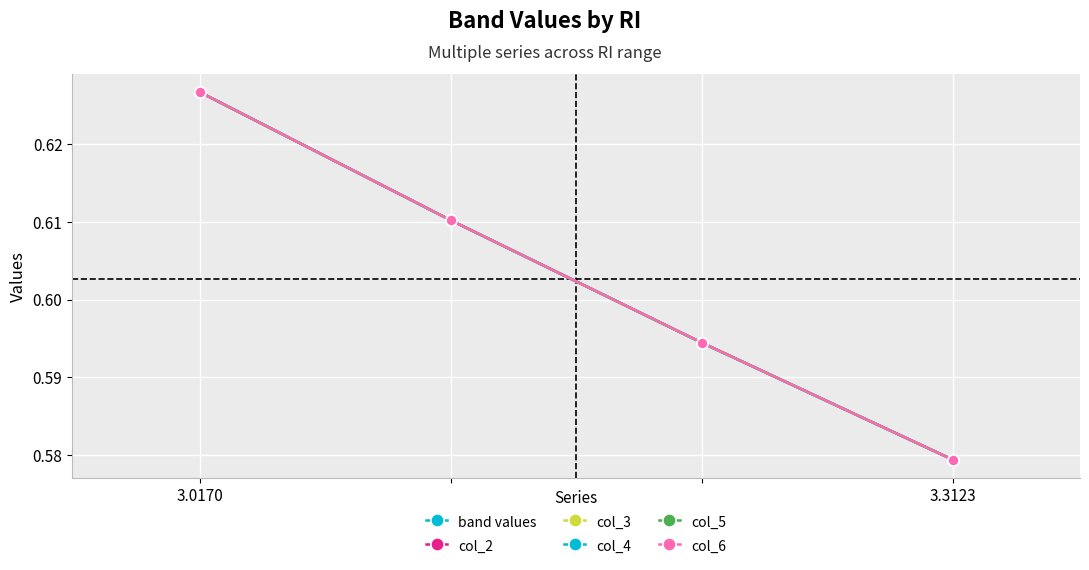

Is this an area chart (filled region under the line)?

No